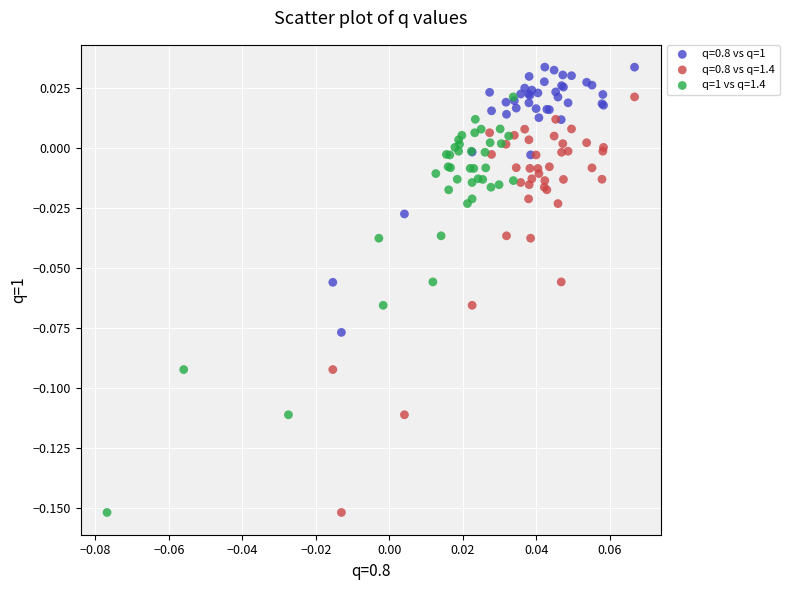

What are all the series names shown in the legend?

q=0.8 vs q=1, q=0.8 vs q=1.4, q=1 vs q=1.4